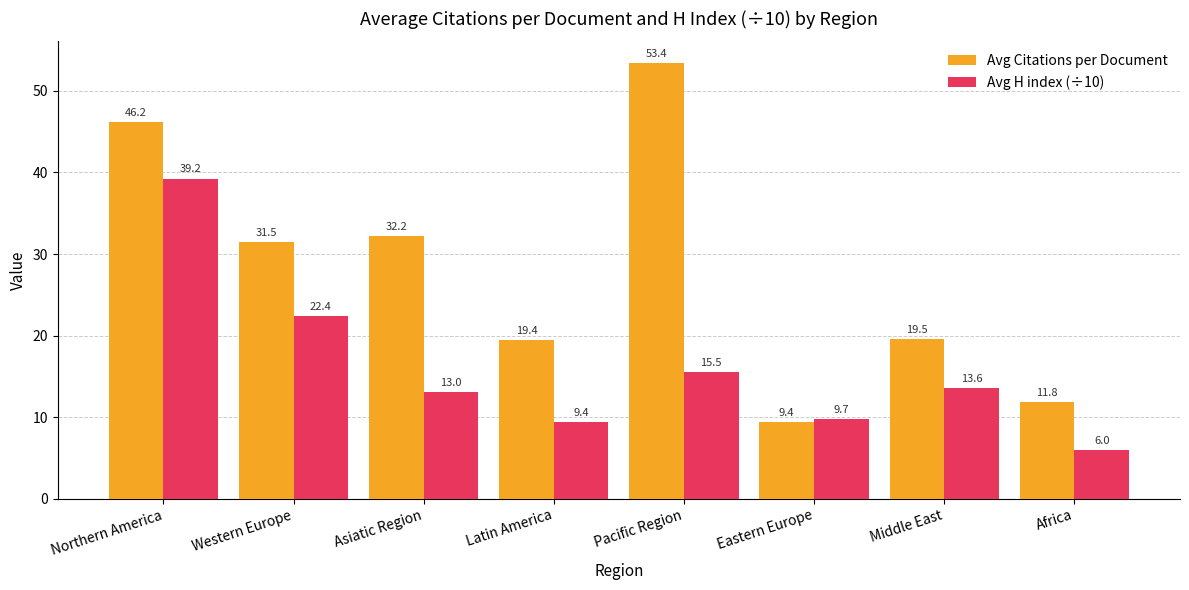

Read the Avg Citations per Document value at Africa.

11.8